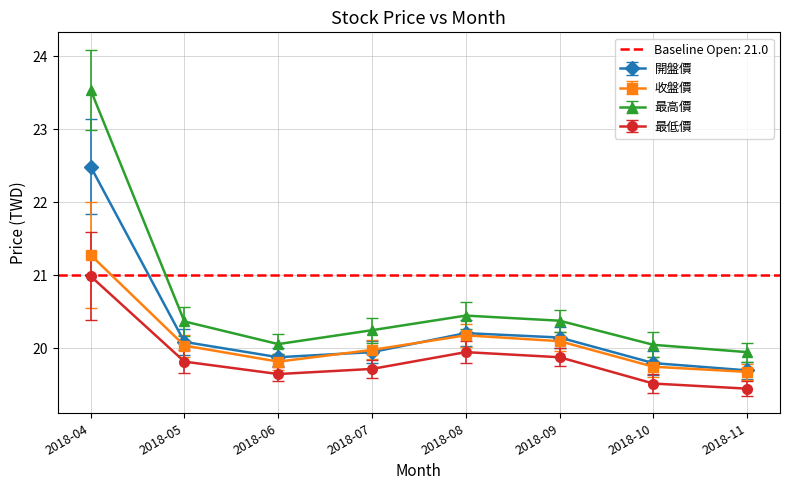

True or false: 最低價 has more than 2 interior local peaks.

False